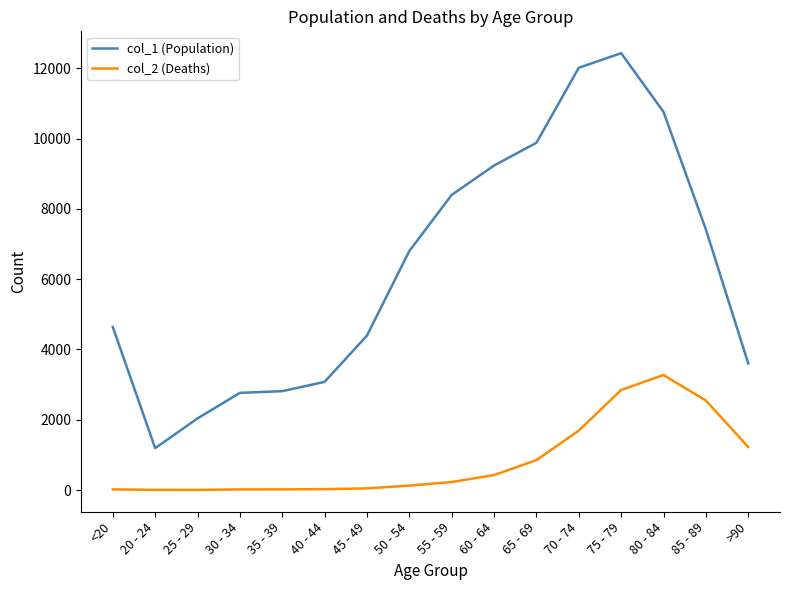

True or false: col_1 (Population) and col_2 (Deaths) intersect in this chart.

False